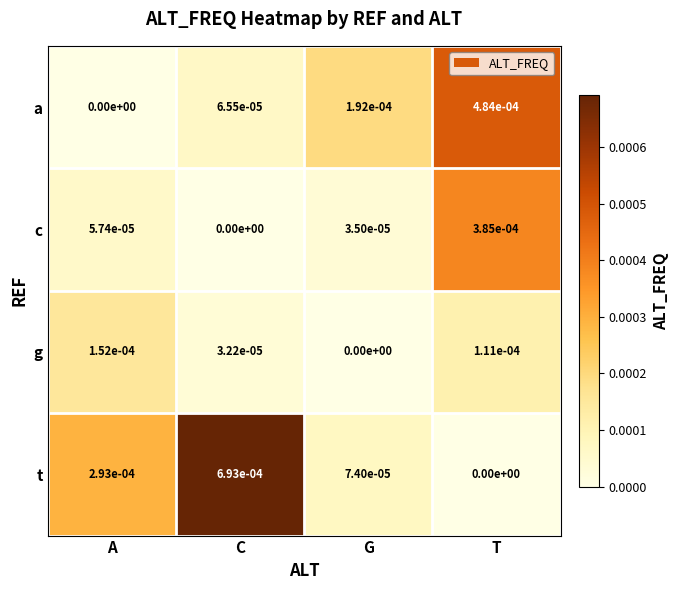

Between A and C, which series saw the biggest shift?

t